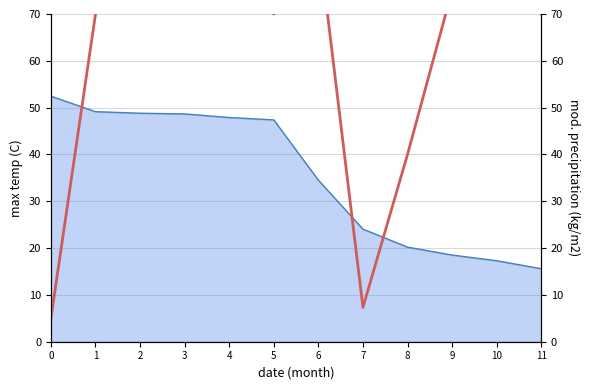

How many interior local peaks (higher than both neighbors) does the data have?

3